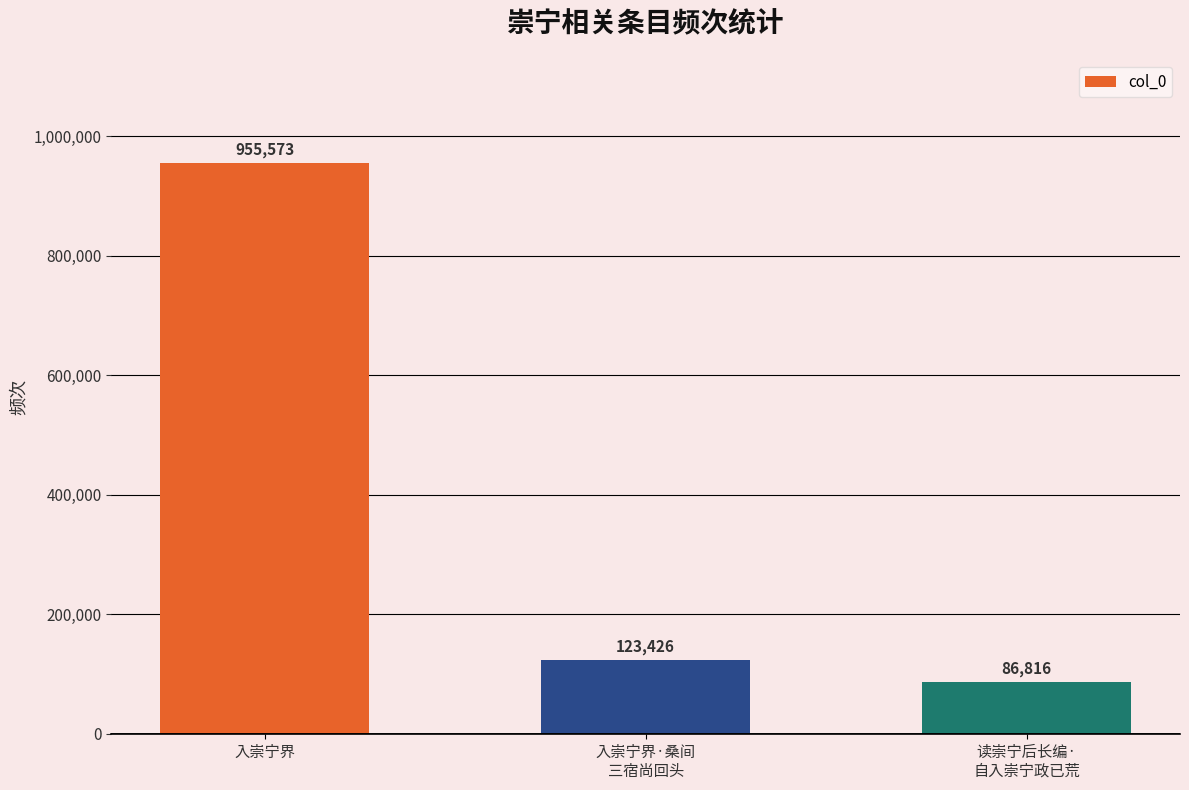

How many bars are there in total?

3